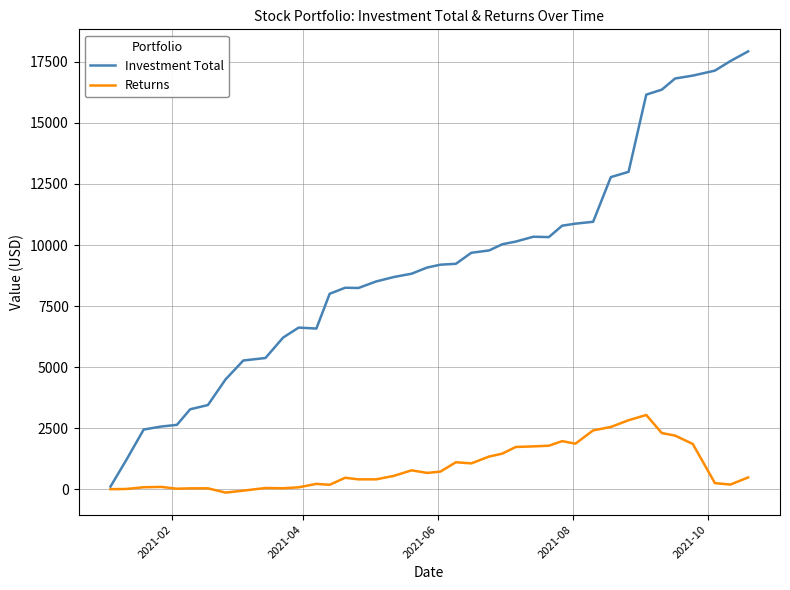

Is this an area chart (filled region under the line)?

No